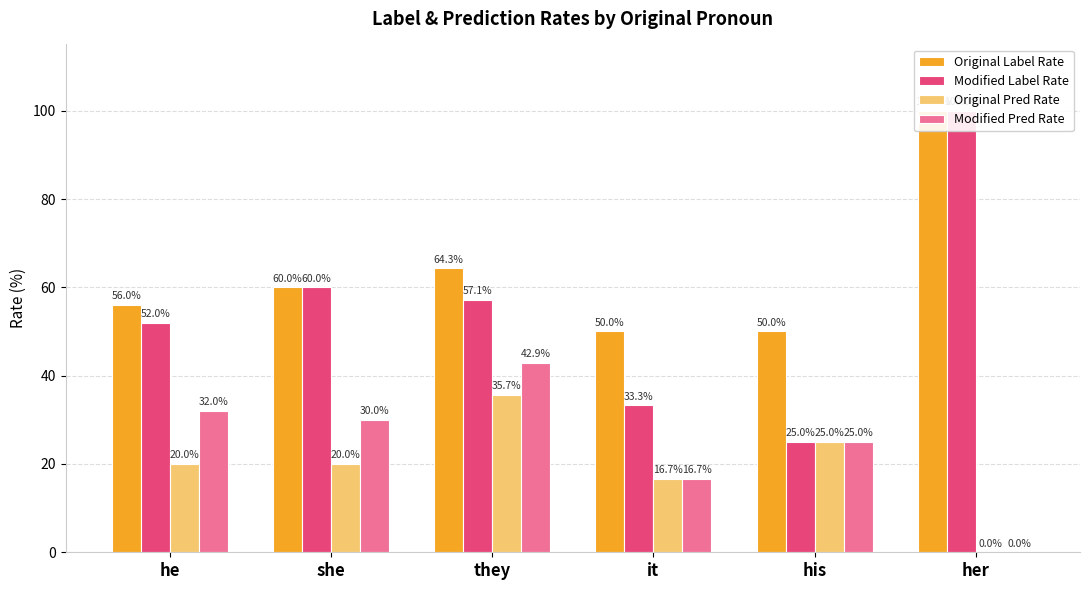

What is the difference between the second highest and second lowest values in the Original Label Rate series?

14.3